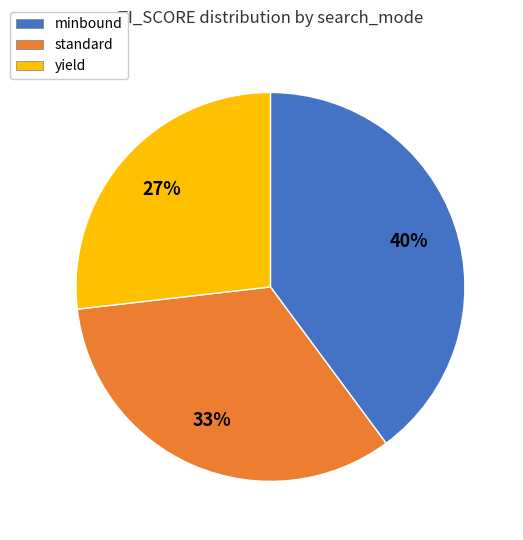

True or false: standard accounts for 20% of the total.

False